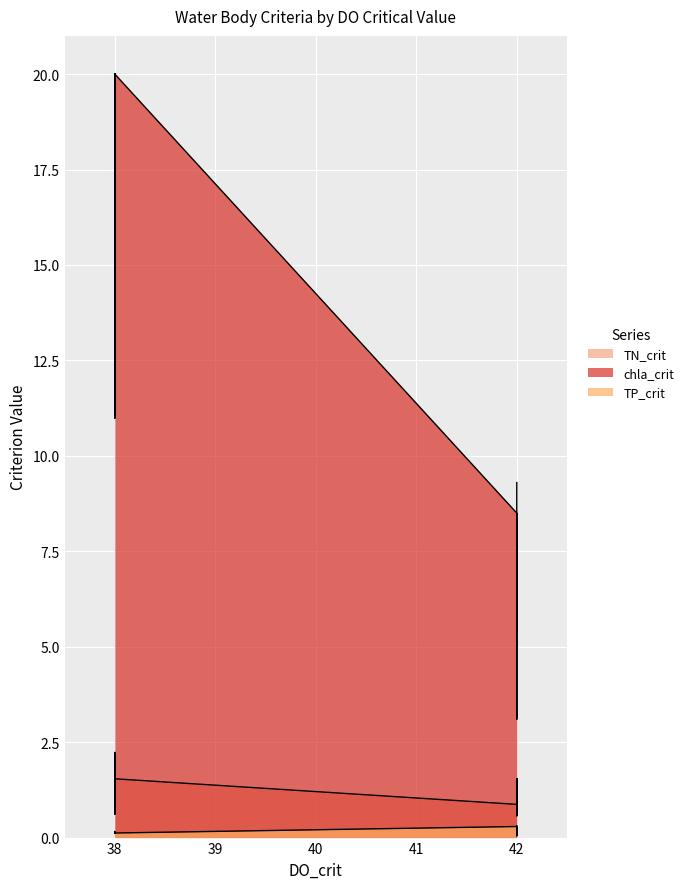

The TP_crit series shows 0.2 at 24. True or false?

False